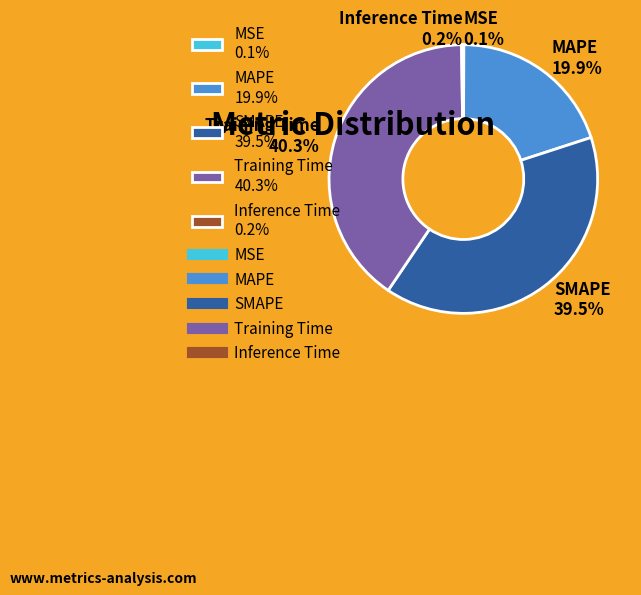

To the nearest percent, what is the difference between the largest and smallest slice percentages?

40%